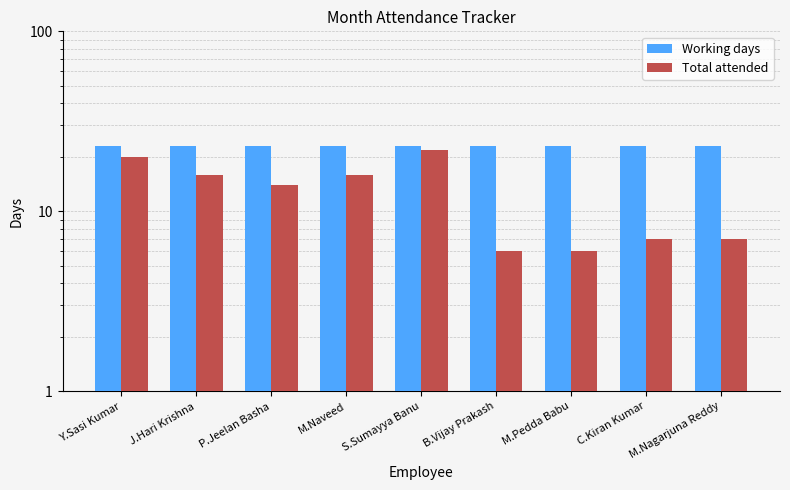

The Working days series shows 23 at M.Naveed. True or false?

True